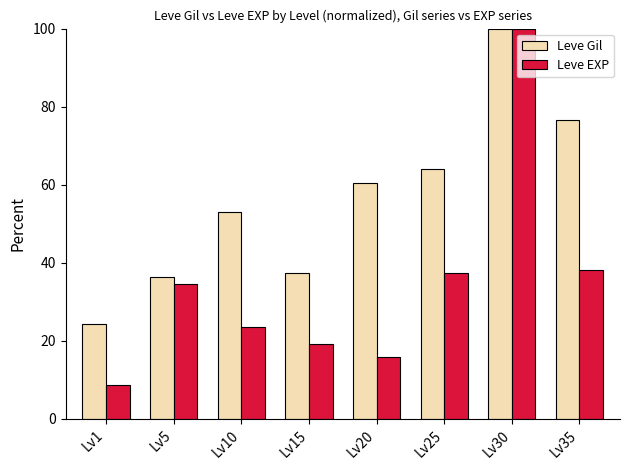

Rank the series by their average value, from highest to lowest.

Leve Gil, Leve EXP